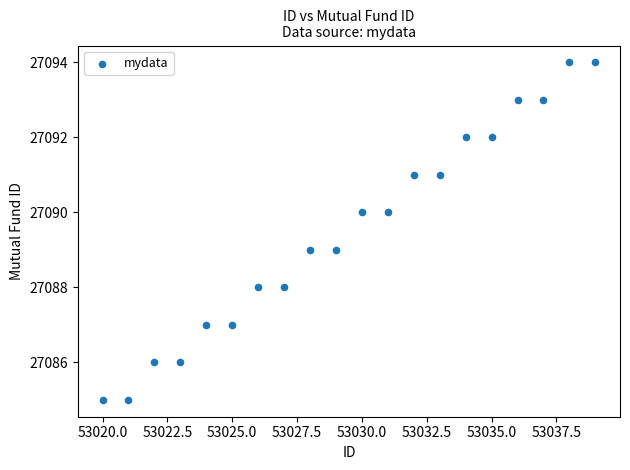

What is the range of Y values (max minus min)?

9